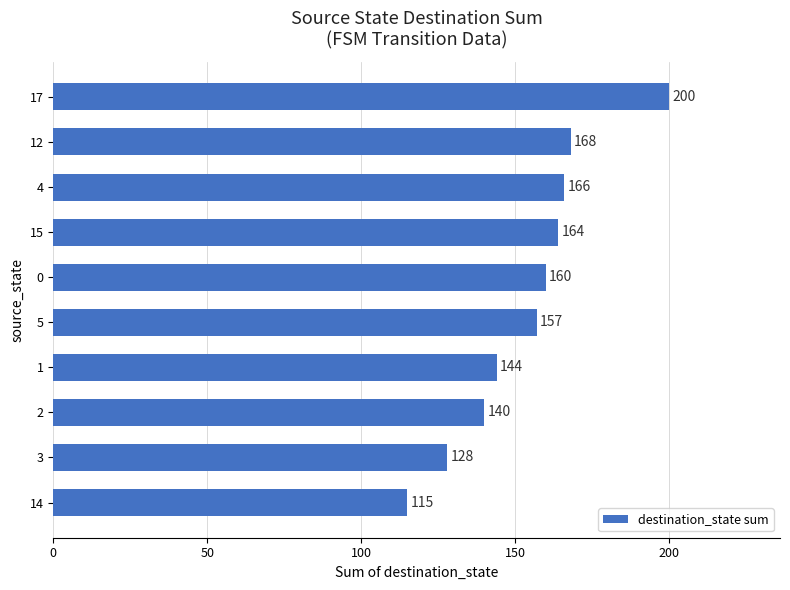

What is the difference between the values at 5 and 15?

7